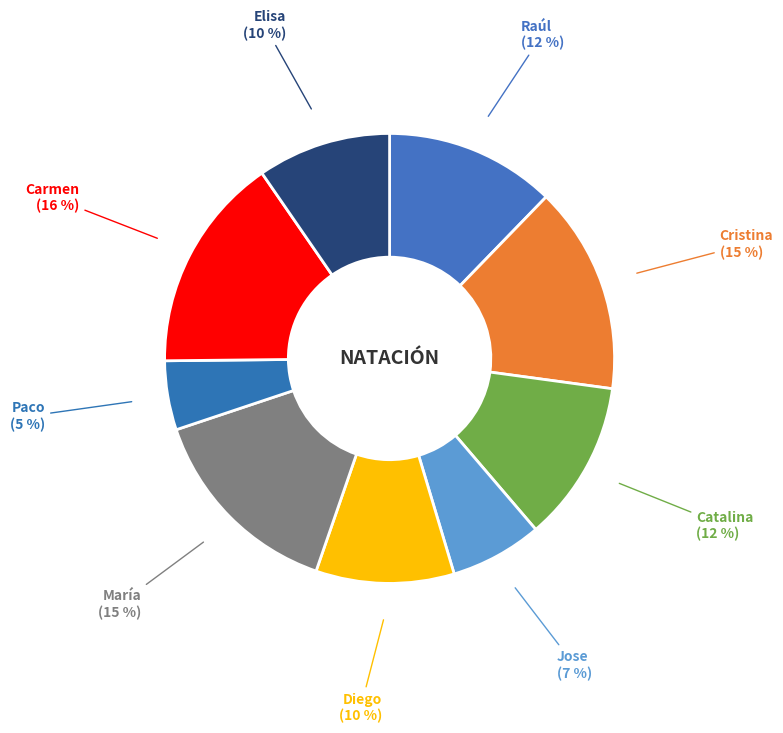

To the nearest percent, what is the difference between the largest and smallest slice percentages?

11%